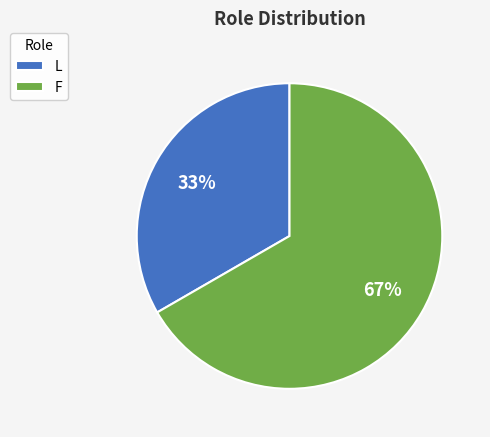

To the nearest percent, what is the combined percentage of F and L?

100%